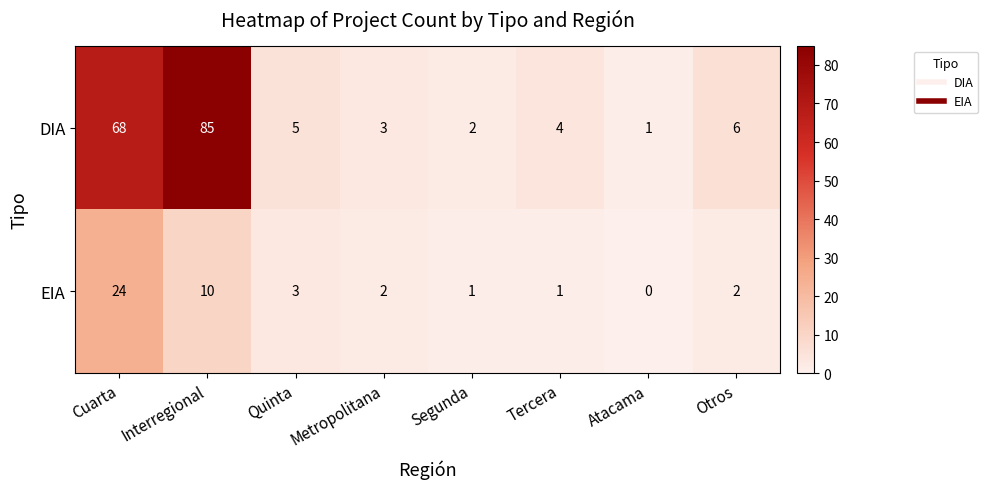

At how many categories does at least one series exceed 38?

2